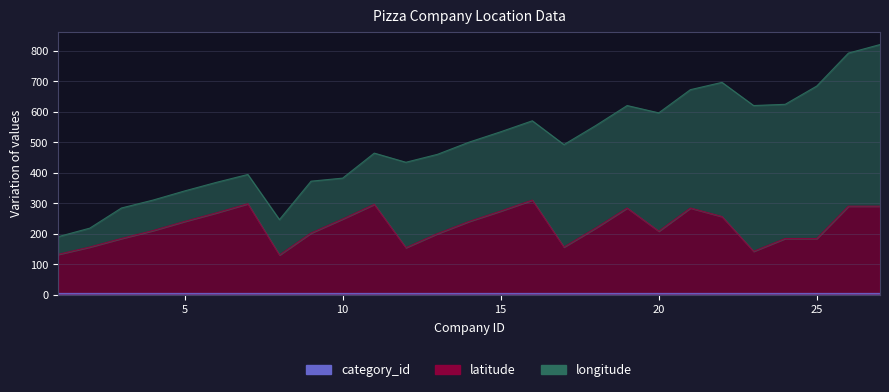

At 25, list the series in order from largest to smallest.

longitude, latitude, category_id